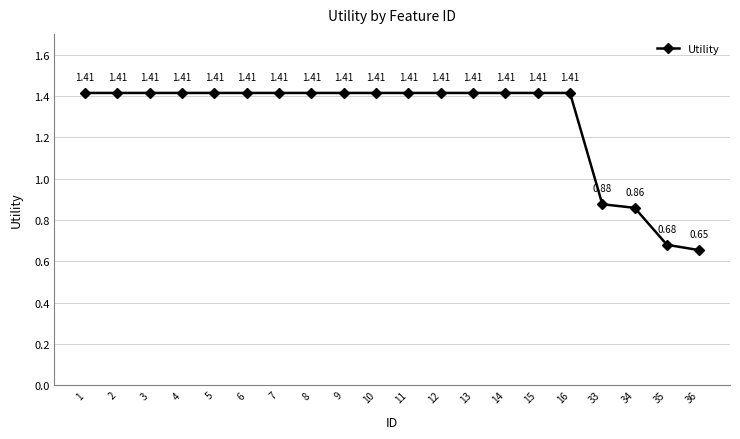

Does the chart have visible grid lines?

Yes